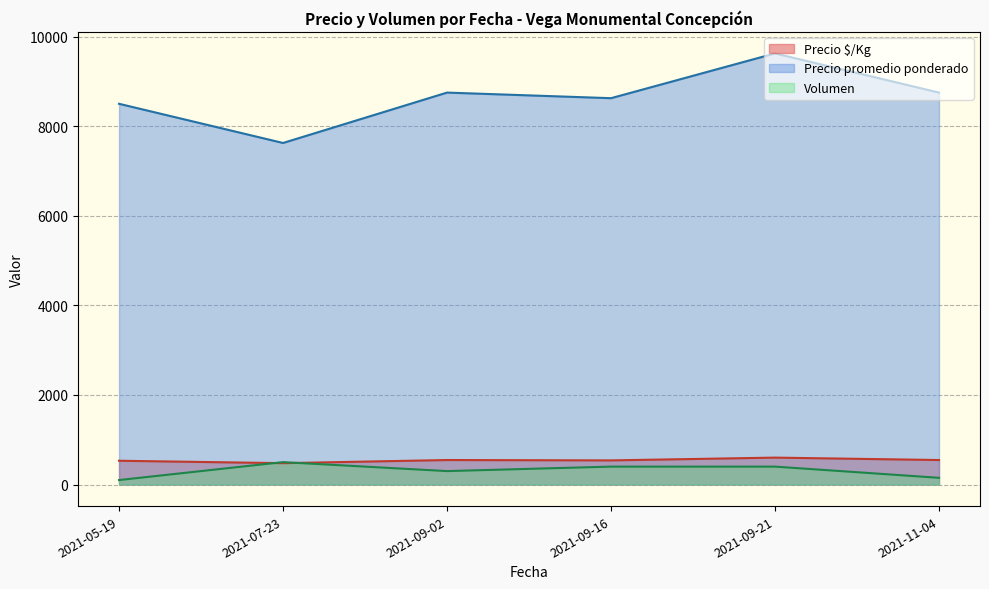

What is the smallest value displayed?

100